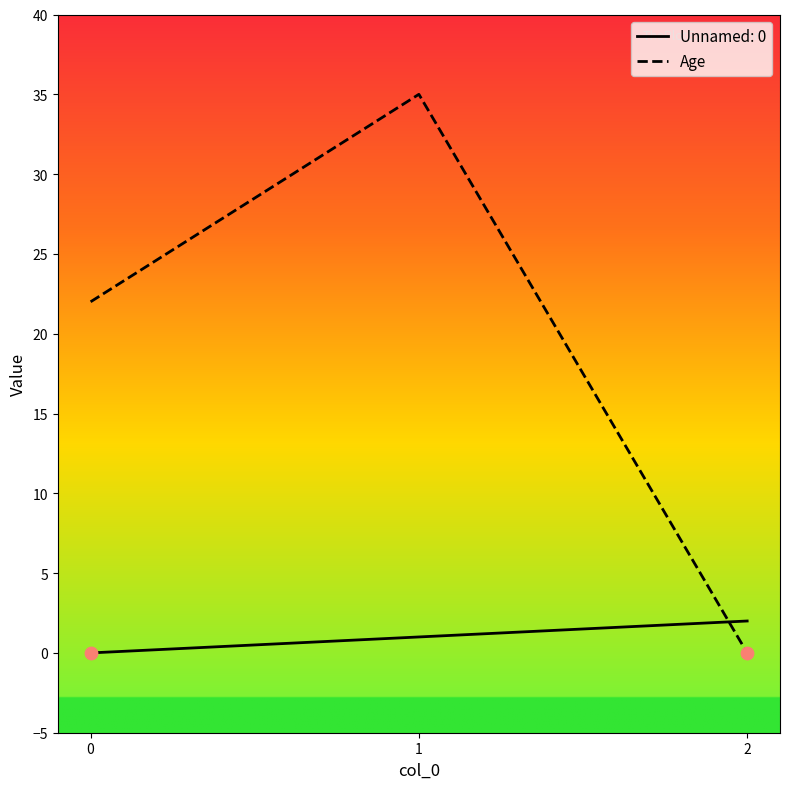

Which series has the widest spread of values?

Age